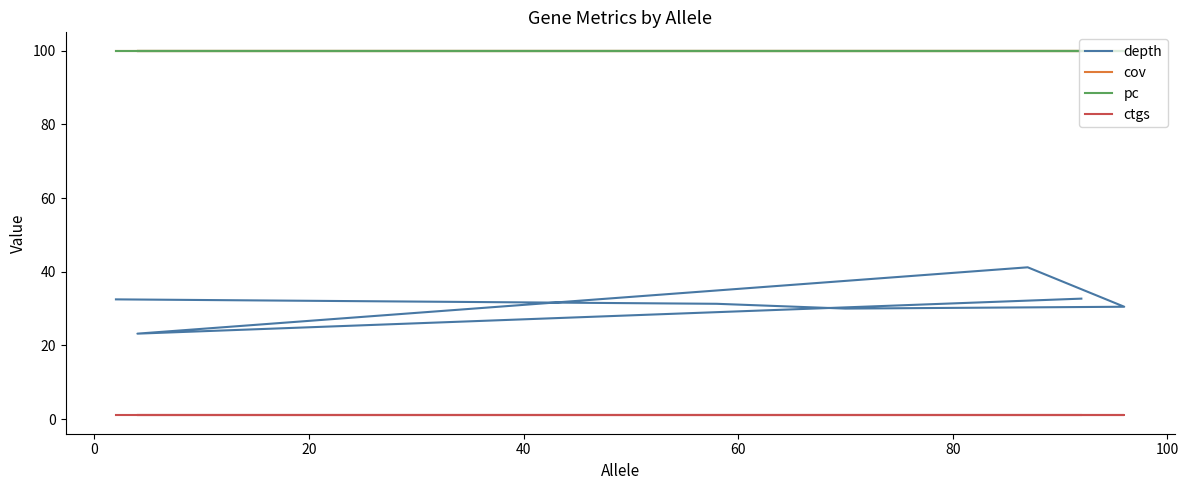

True or false: cov and depth cross at least once.

False